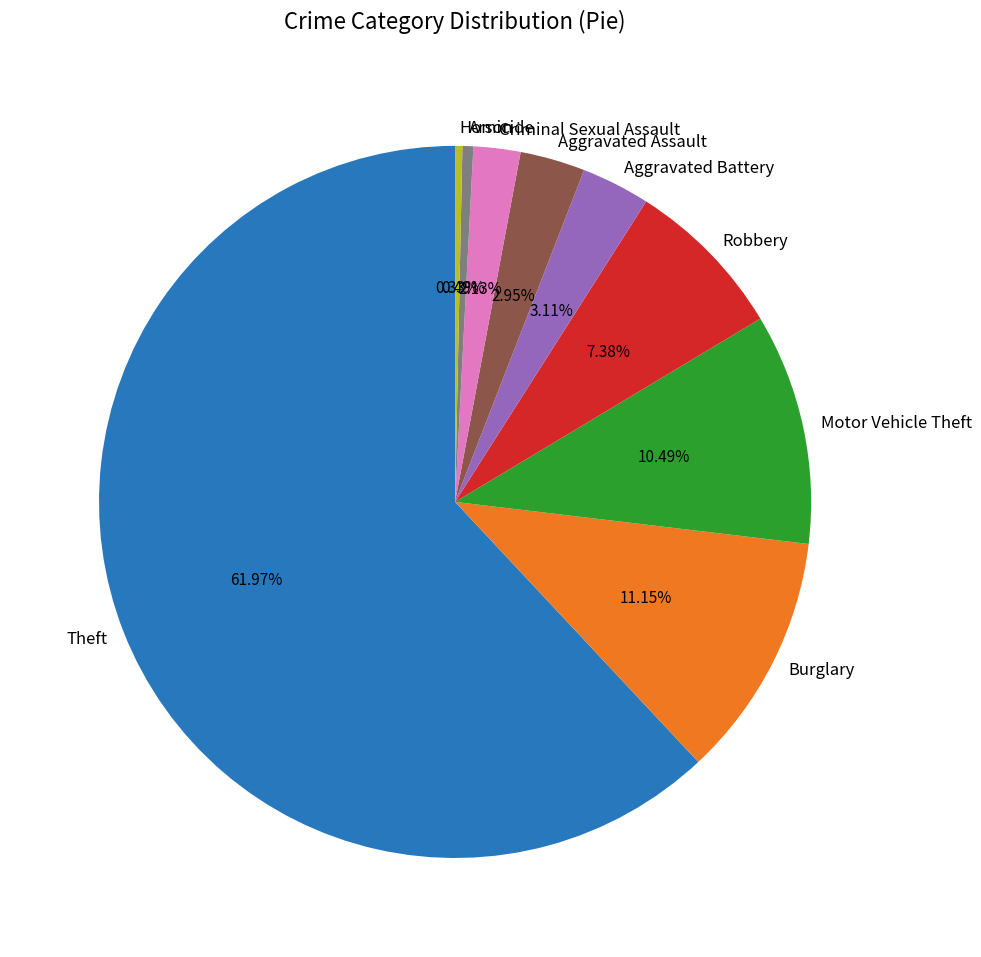

What is the largest slice in the pie chart?

Theft